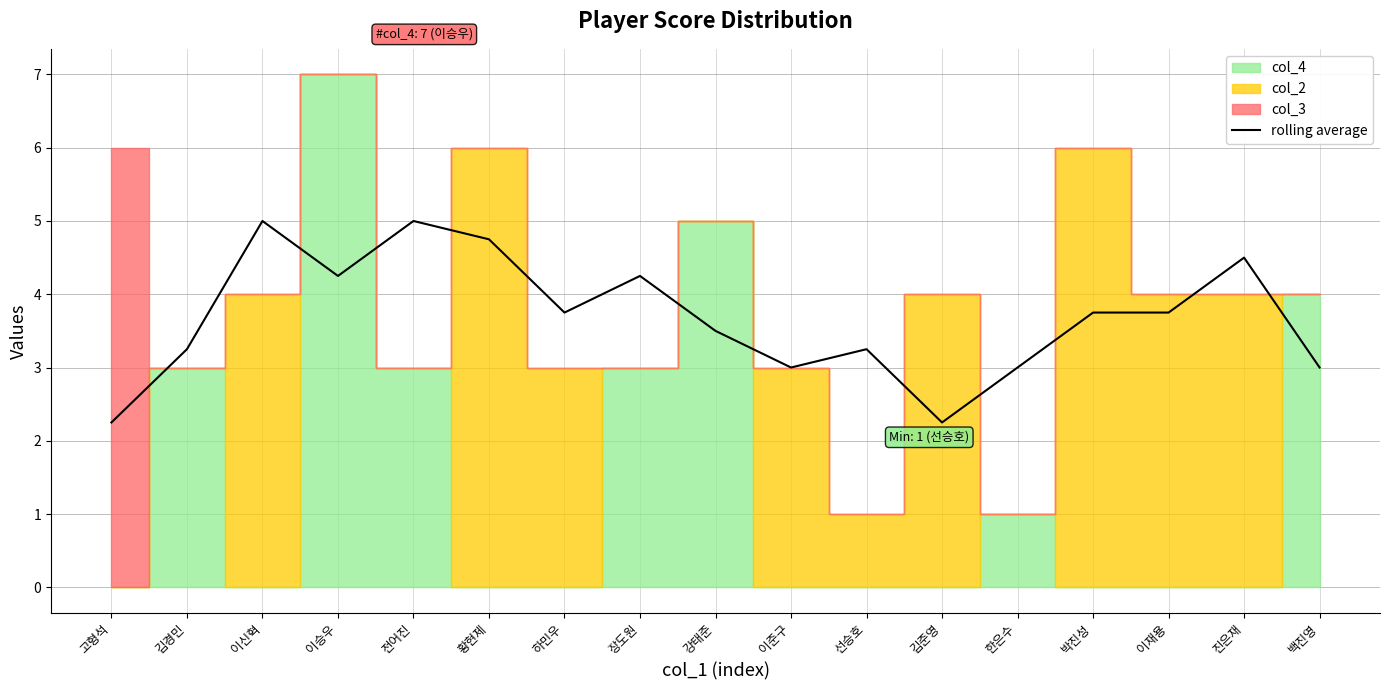

What is the sum of the values at 장도원 and 김준영?

6.5